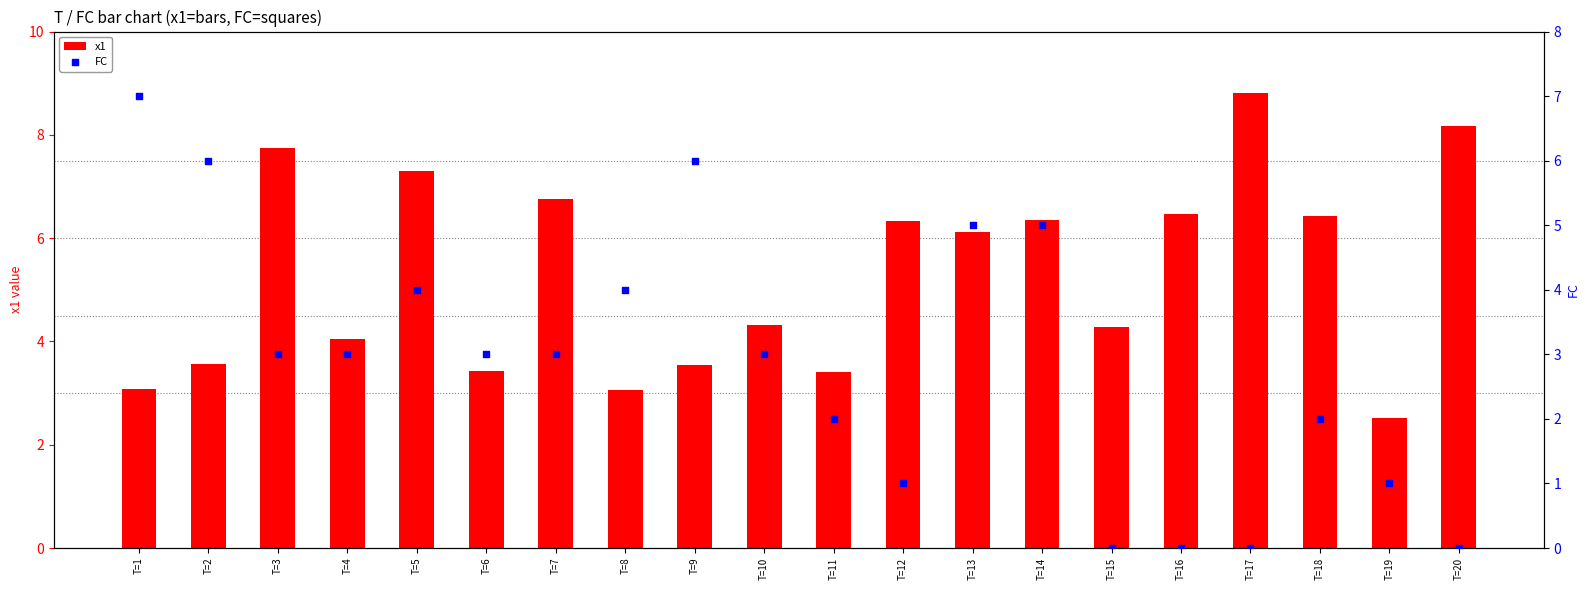

At which category is the sum across all series the highest?

T=14